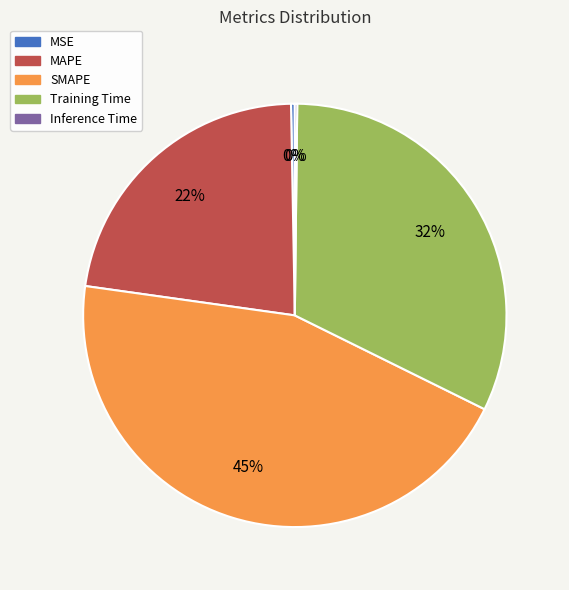

To the nearest percent, what is the average slice percentage?

20%